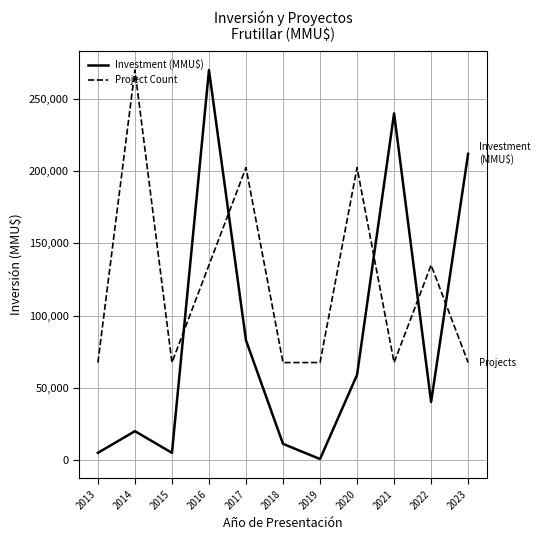

At which category is the sum across all series the highest?

2016